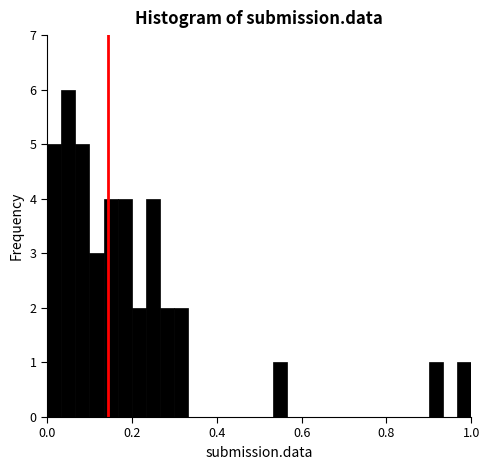

Read against the x-axis, roughly where is the centre of the tallest bar?

0.06